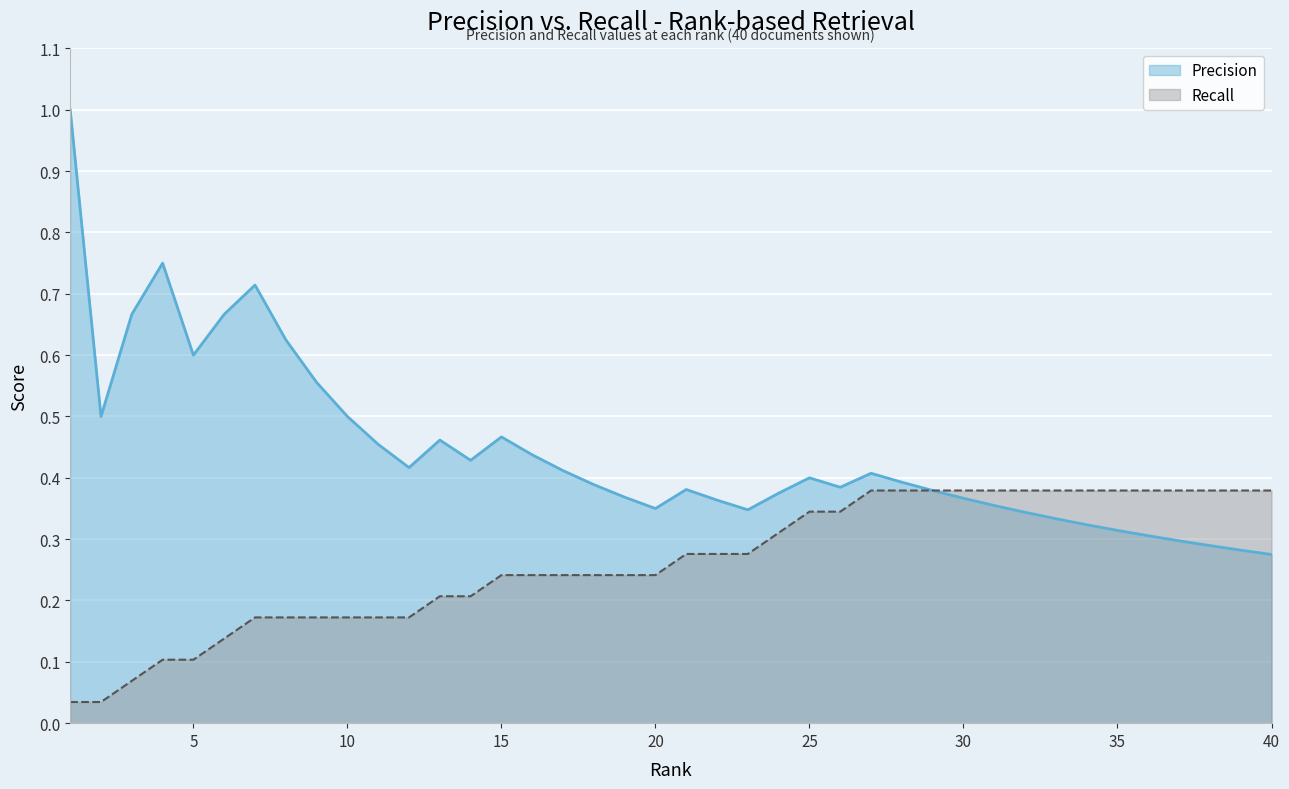

Which category has the highest value in the Precision series?

1